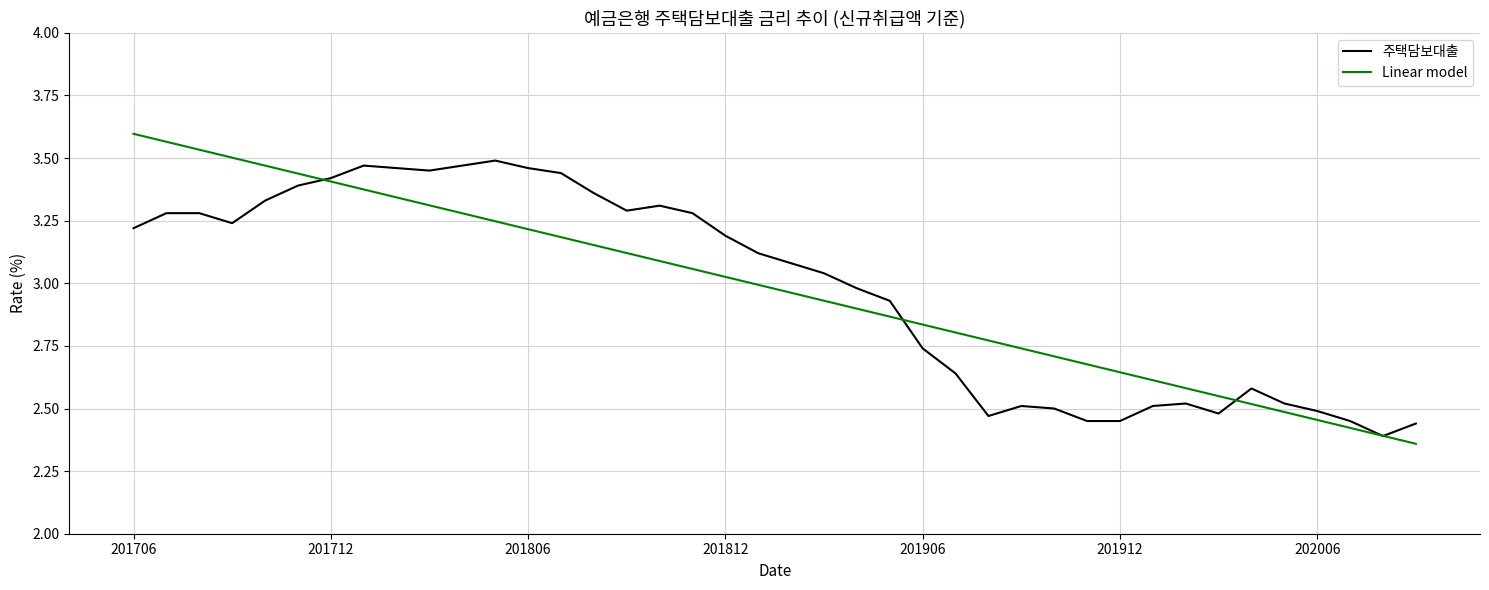

Which series has the widest spread of values?

Linear model